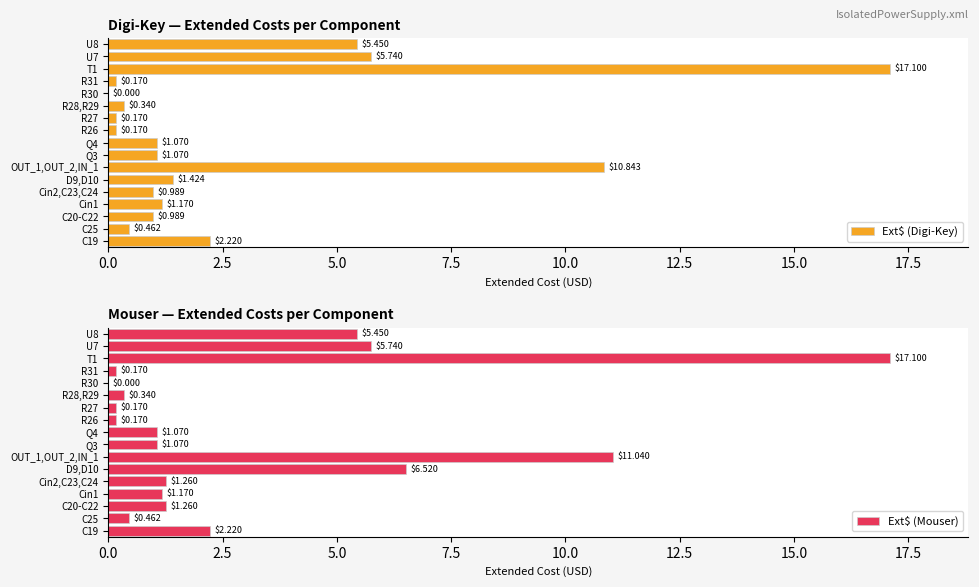

The value of Ext$ (Mouser) at Q3 is 0.7. True or false?

False